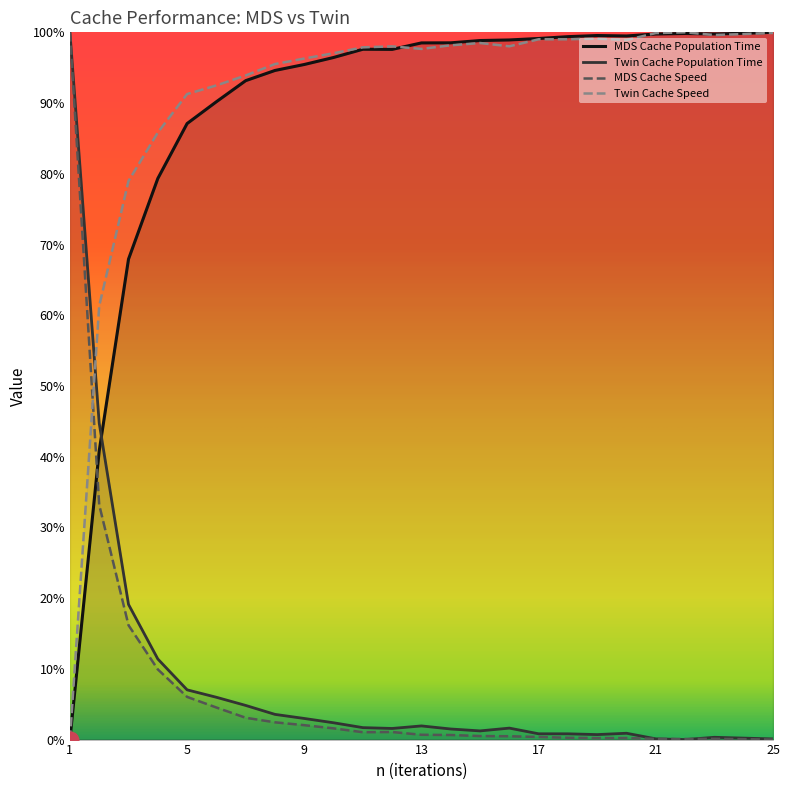

List the labels in order of Twin Cache Population Time value, smallest first.

22, 25, 21, 24, 23, 19, 18, 17, 20, 15, 14, 12, 16, 11, 13, 10, 9, 8, 7, 6, 5, 4, 3, 2, 1